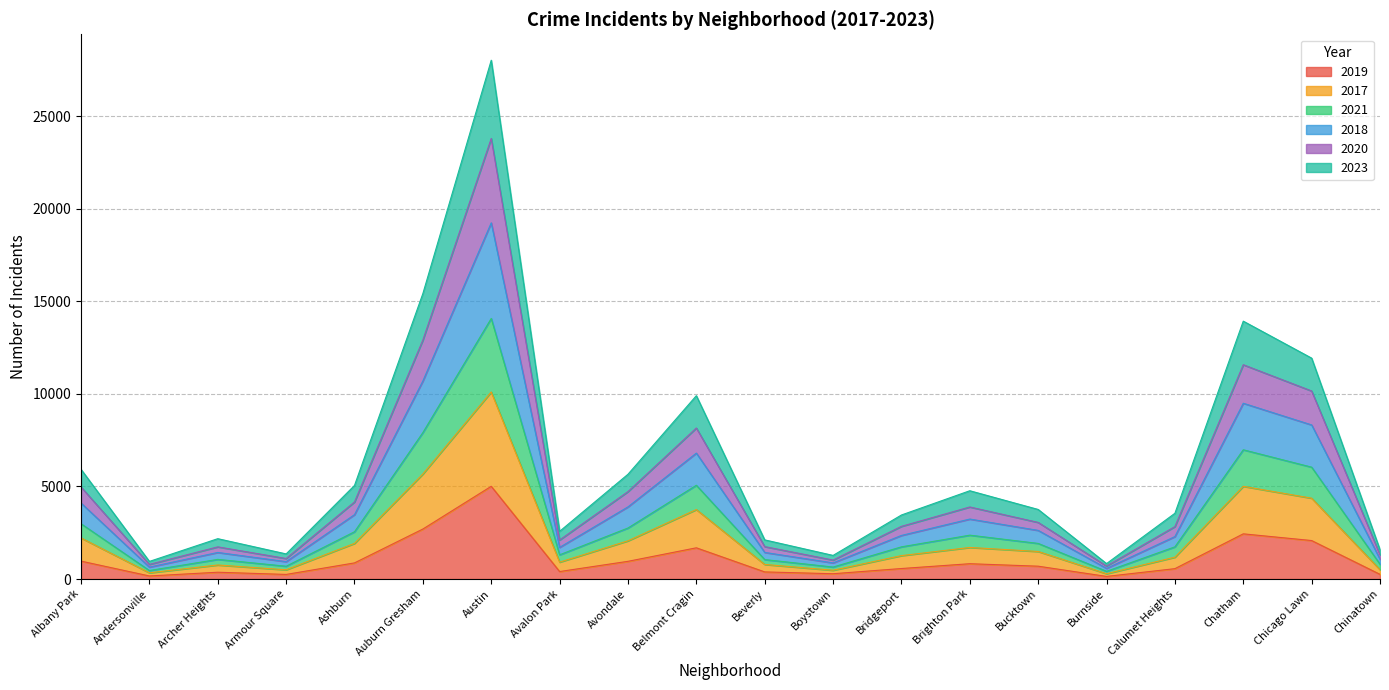

Which category has the highest value in the 2019 series?

Austin